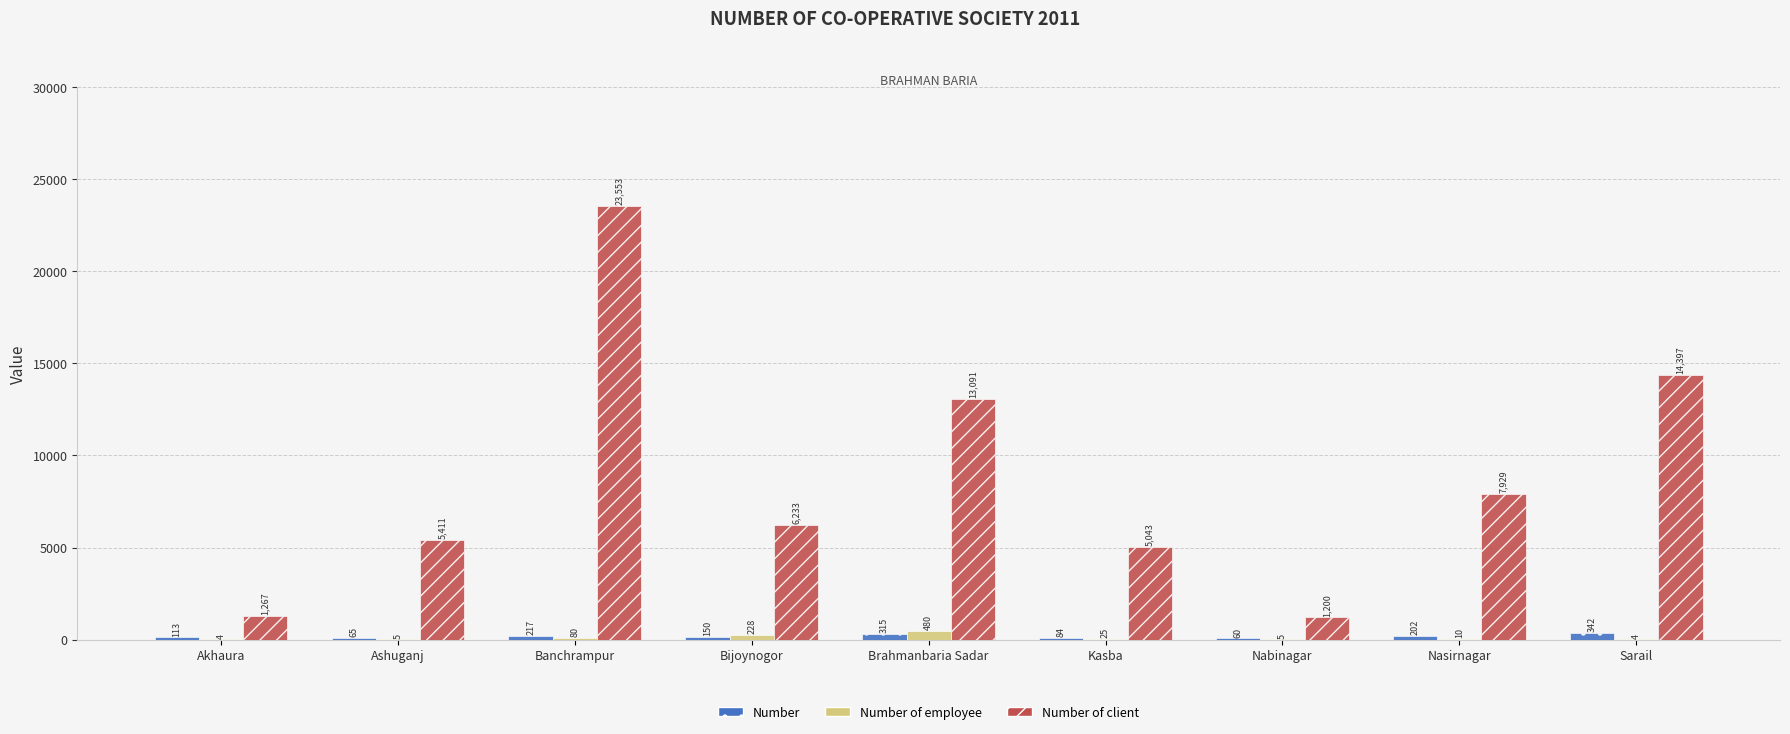

What is the maximum value shown in the chart?

23553